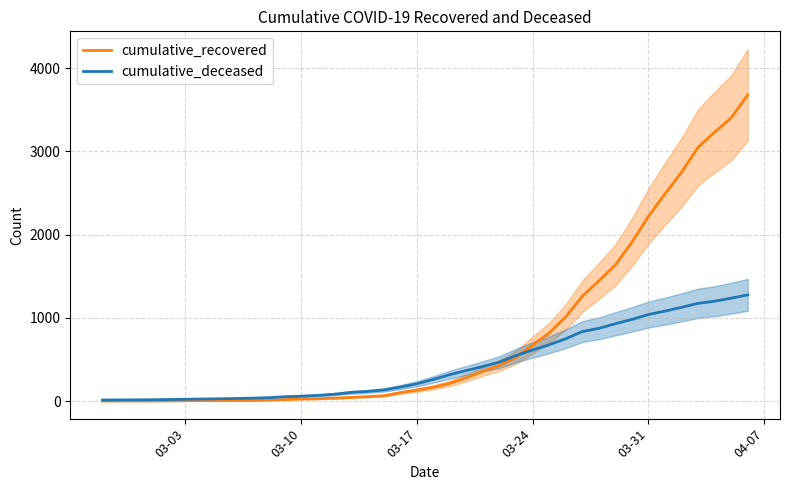

Count the number of categories in the chart.

40